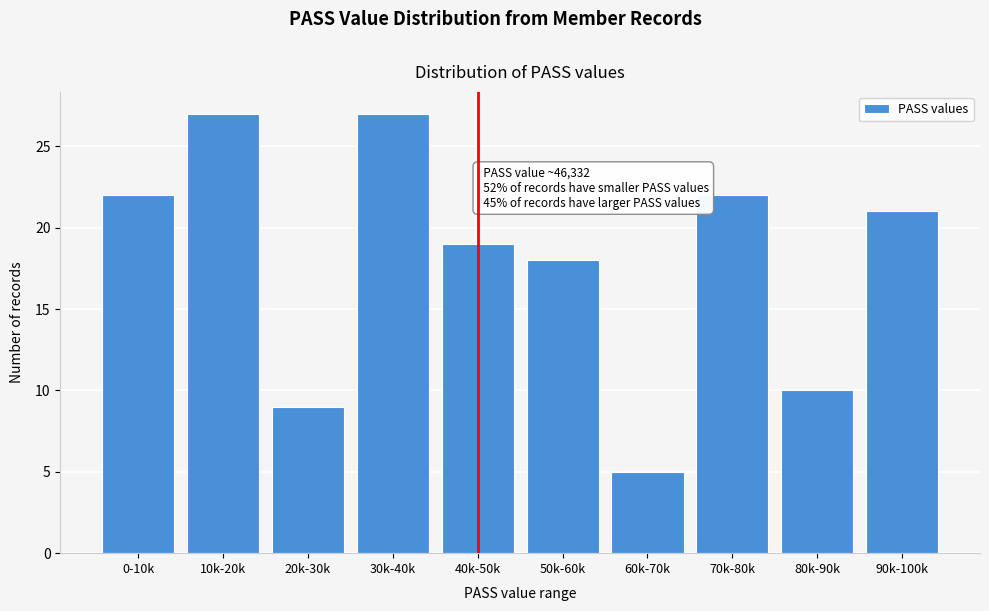

Reading left to right, extract all data points from this chart.

0-10k=22	10k-20k=27	20k-30k=9	30k-40k=27	40k-50k=19	50k-60k=18	60k-70k=5	70k-80k=22	80k-90k=10	90k-100k=21